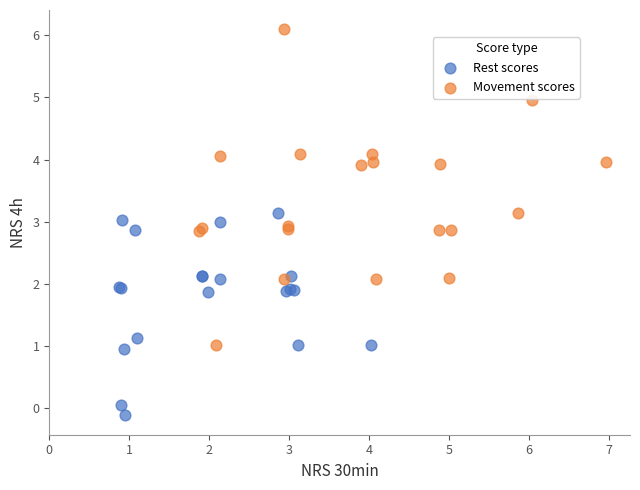

Which series has the widest spread of Y values?

Movement scores